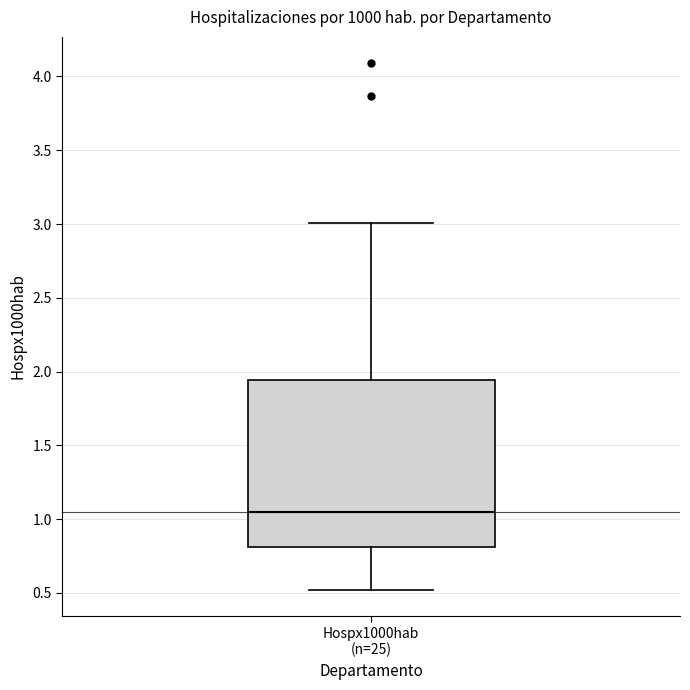

Transcribe this box plot: give where the median line is, the range the box spans, and where the two whiskers end, as read against the y-axis. The values are not printed on the chart, so give them approximately, as read against the axis.

median 1.05, box 0.80 to 1.95, whiskers 0.50 to 3.00